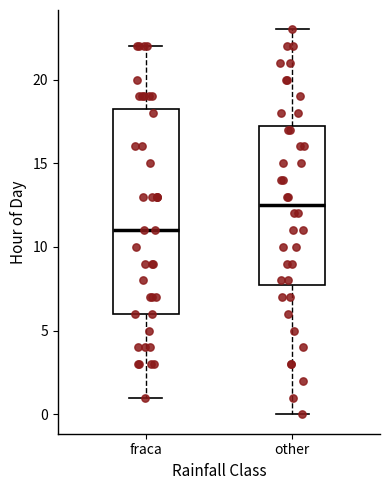

Where is the upper edge of the box for other on the y-axis? The values are not printed on the chart, so give them approximately, as read against the axis.

17.5